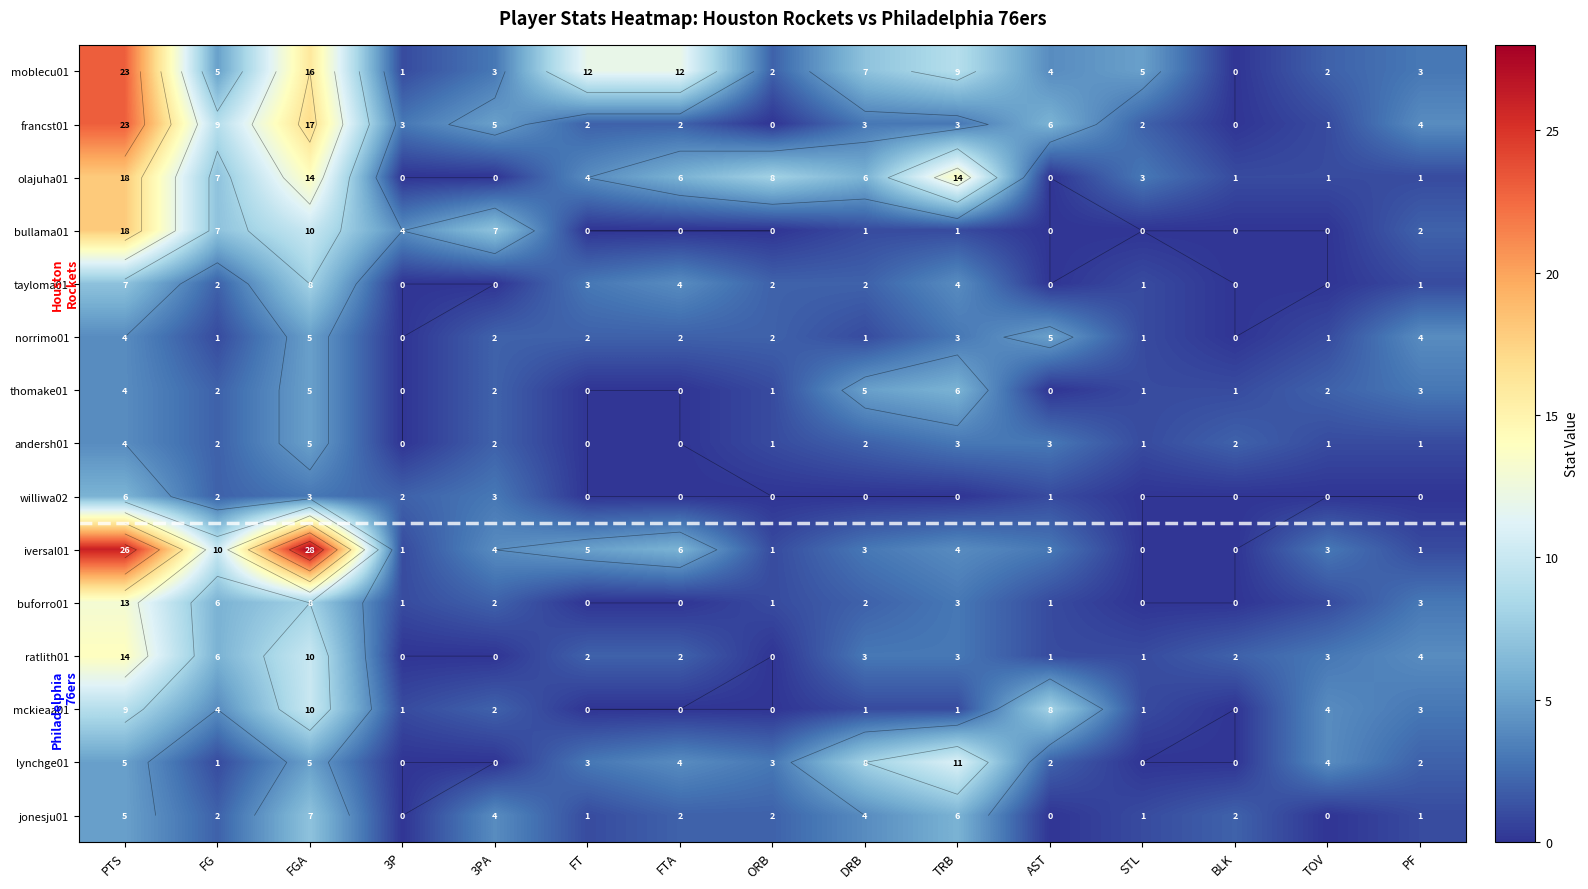

Between PTS and FTA, which is larger?

PTS